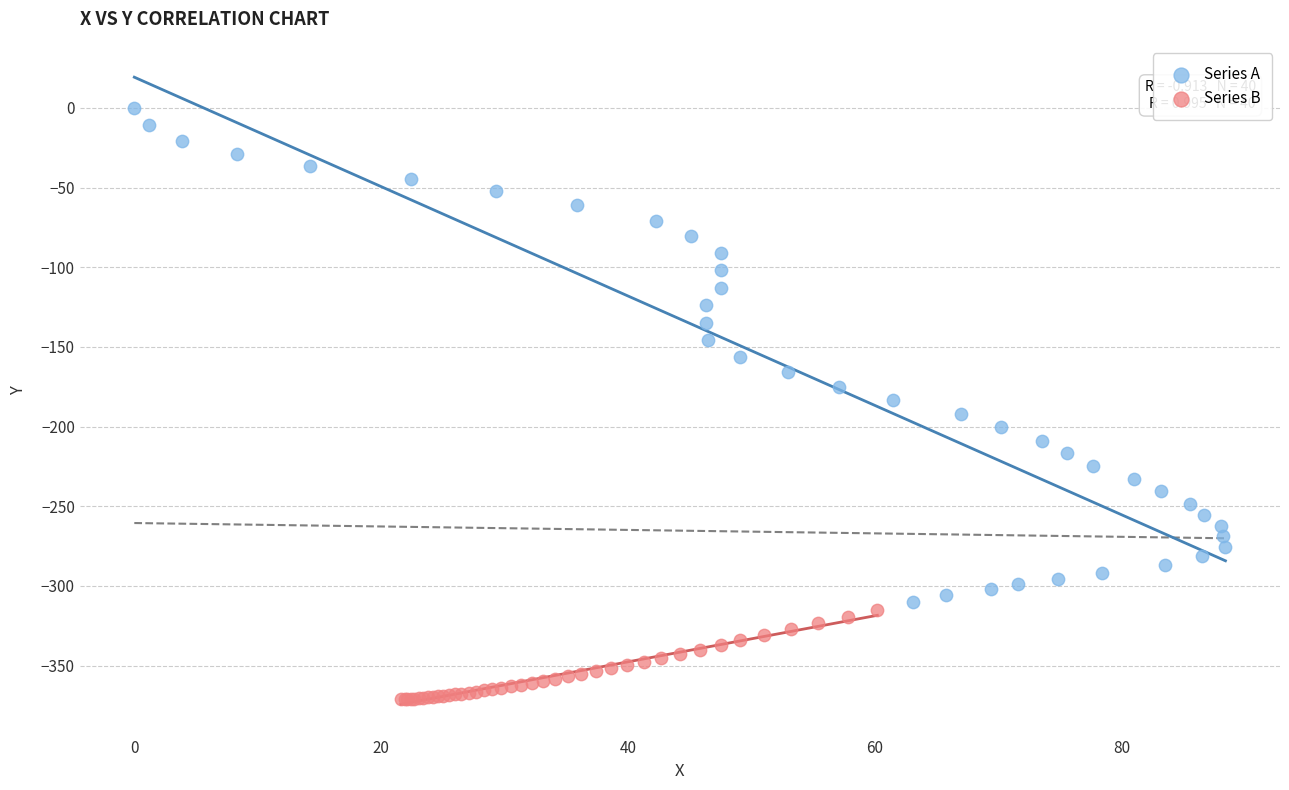

Which series has the widest spread of Y values?

Series A